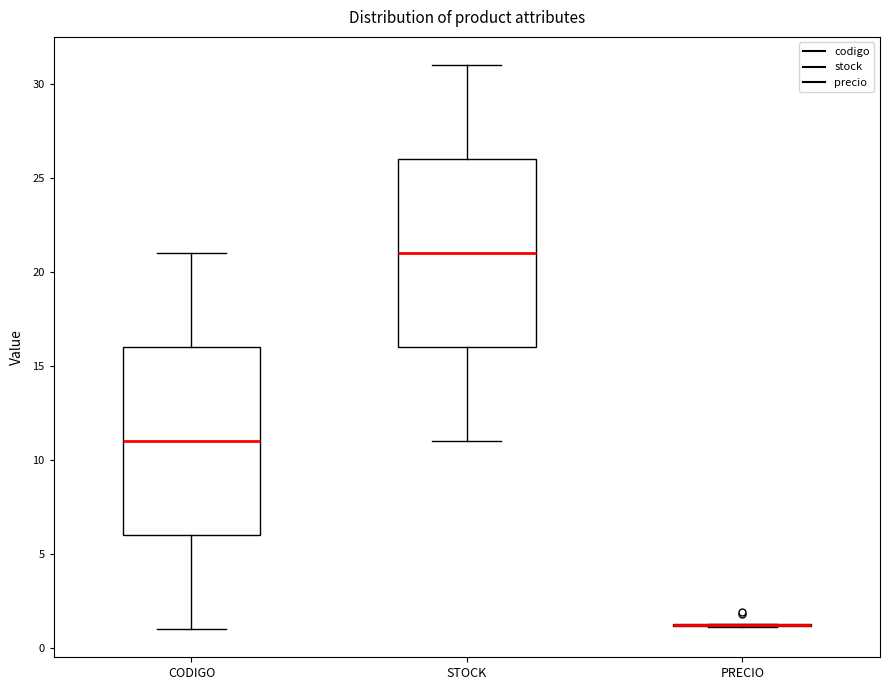

Reading left to right, transcribe this box plot: for each box, give where its median line is, the range the box spans, and where its two whiskers end, as read against the y-axis. The values are not printed on the chart, so give them approximately, as read against the axis.

CODIGO: median 11.0, box 6.0 to 16.0, whiskers 1.0 to 21.0
STOCK: median 21.0, box 16.0 to 26.0, whiskers 11.0 to 31.0
PRECIO: box collapsed to a line at 1.0, whiskers 1.0 to 1.5